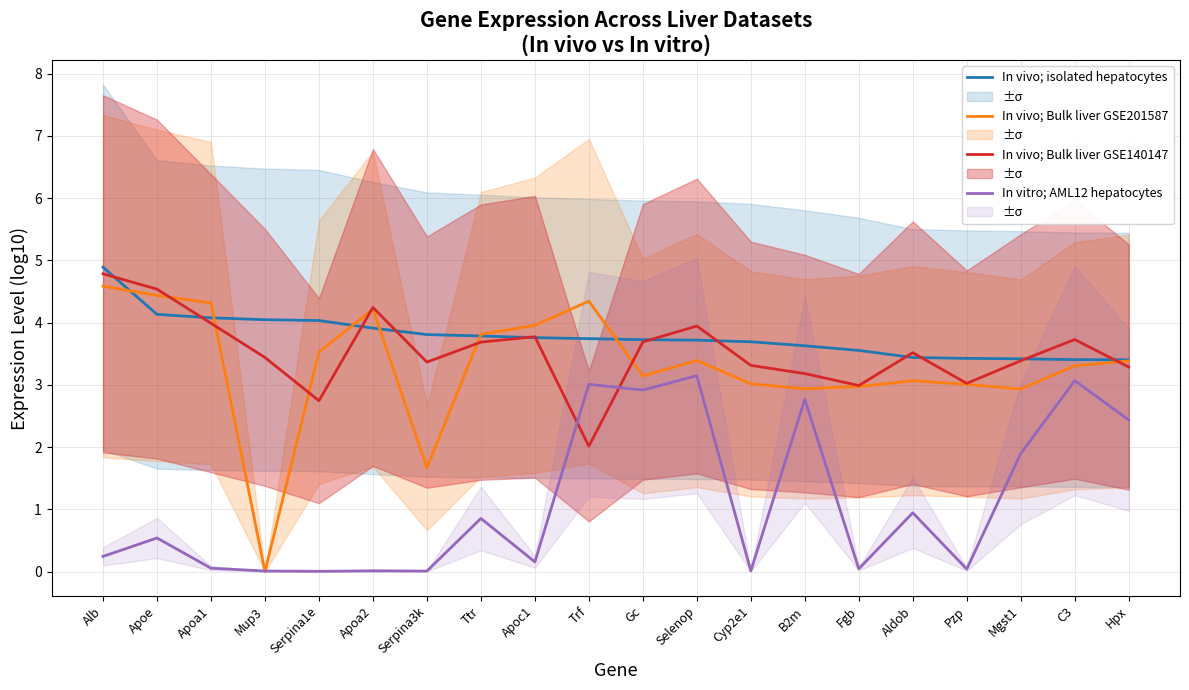

How many lines are shown in the chart?

4